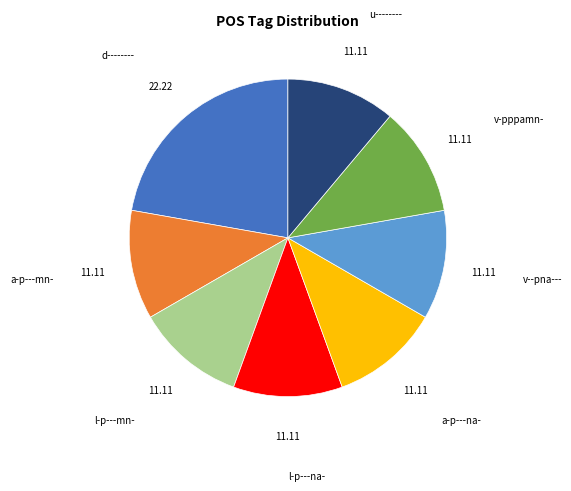

Is it true that v-pppamn- is 1% of the pie?

False